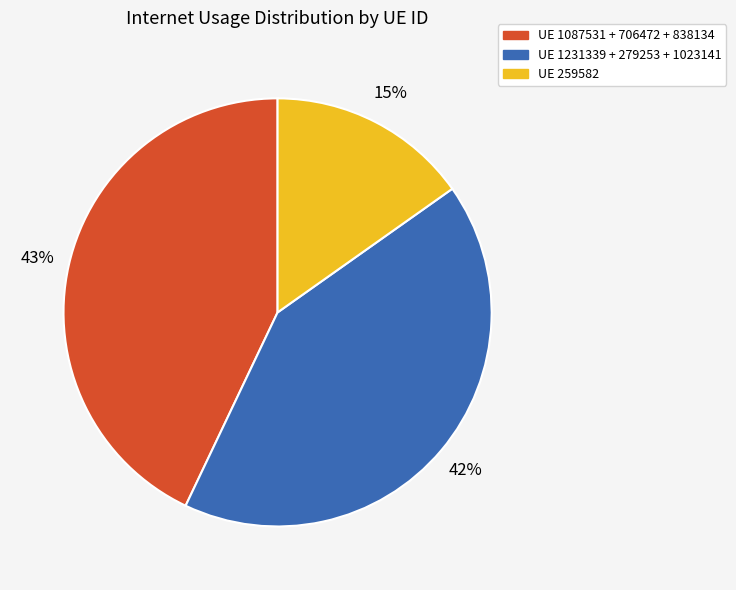

How many slices are in this pie chart?

3